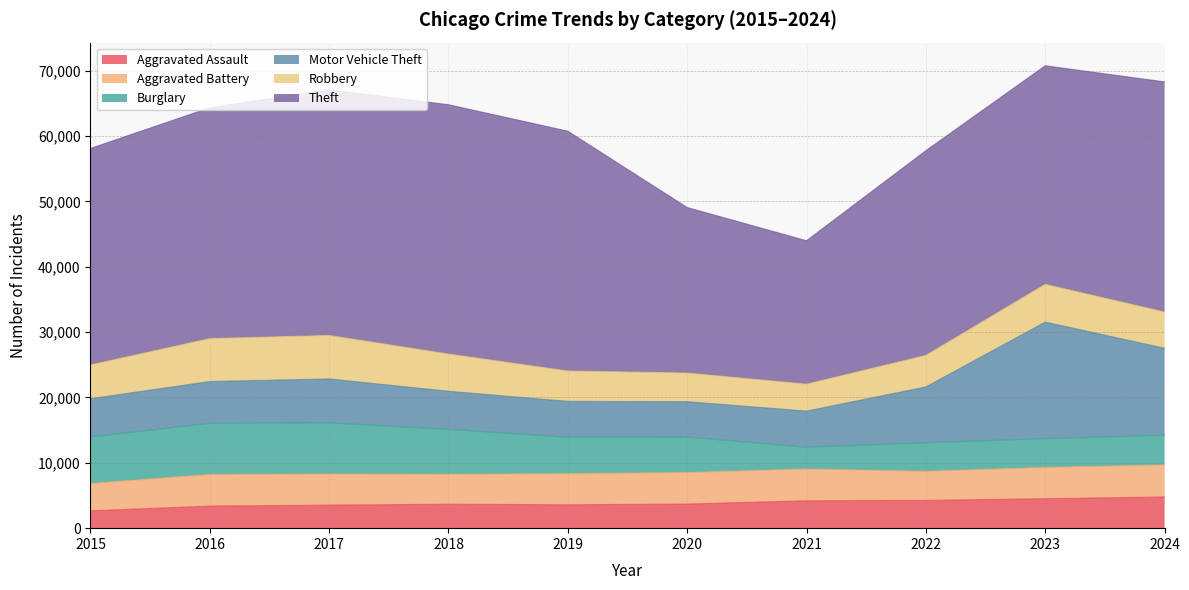

At which category is the sum across all series the highest?

2023